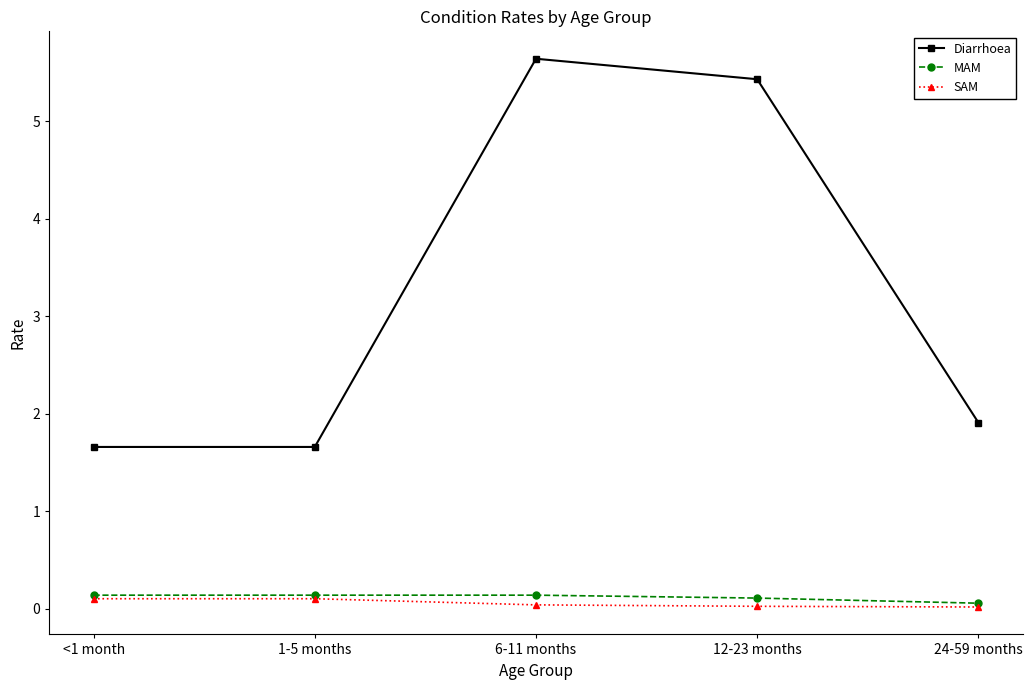

True or false: Diarrhoea and SAM intersect in this chart.

False